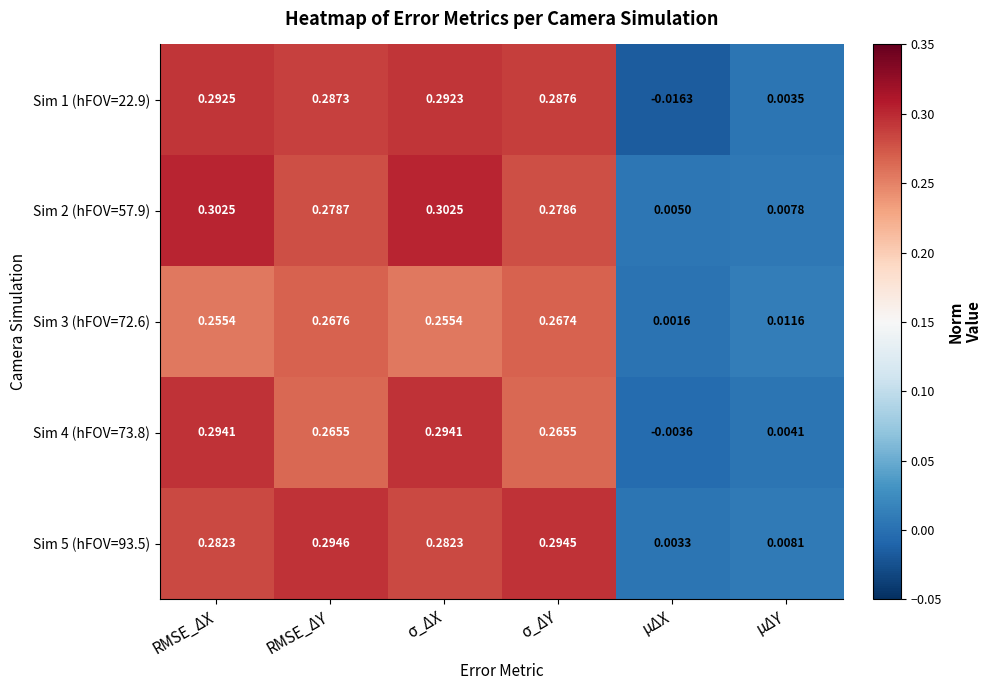

Rank the series at RMSE_ΔX from lowest to highest value.

Sim 3 (hFOV=72.6), Sim 5 (hFOV=93.5), Sim 1 (hFOV=22.9), Sim 4 (hFOV=73.8), Sim 2 (hFOV=57.9)